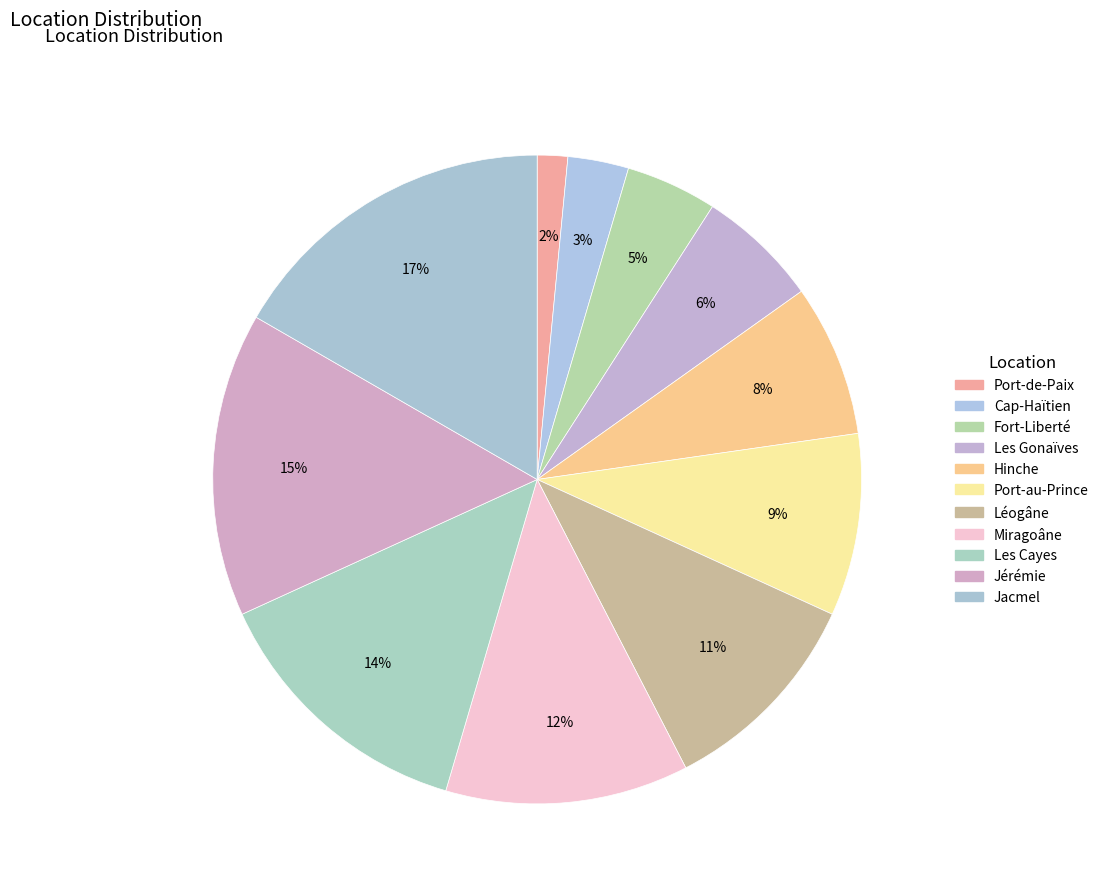

Do Léogâne and Jérémie together represent more than half of the pie?

No